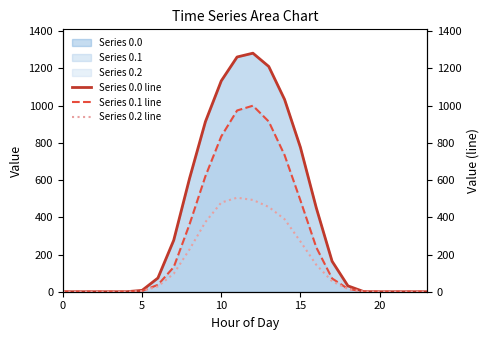

What is the total value across all series at 19?

1.0